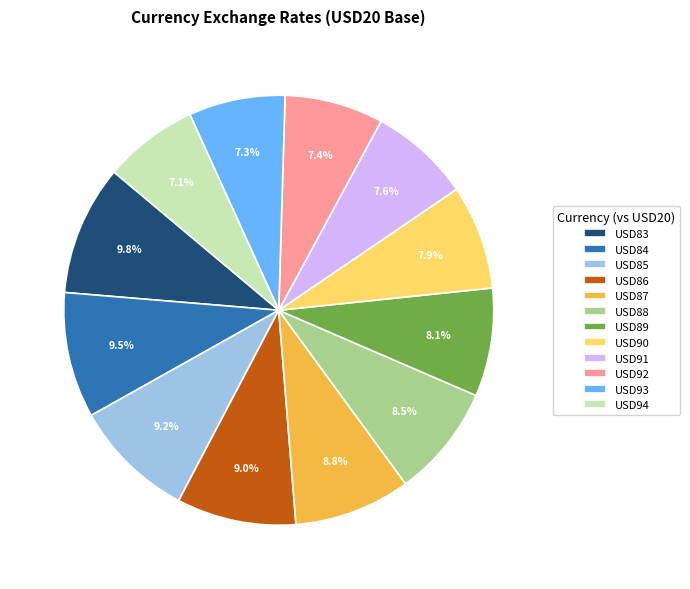

Is USD88 the majority of the pie?

No